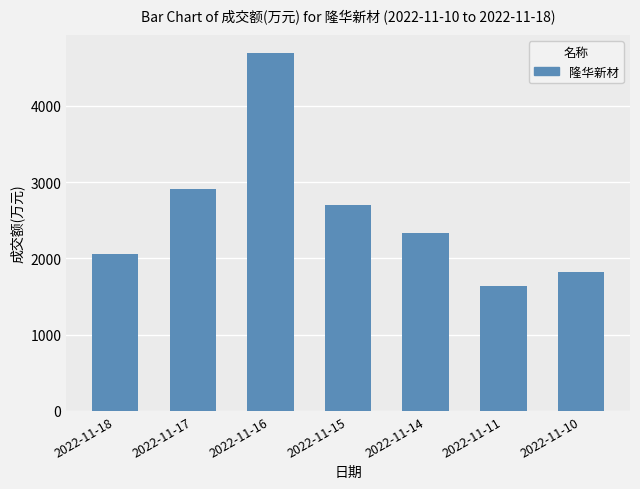

At which category does the chart reach its peak across all series?

2022-11-16